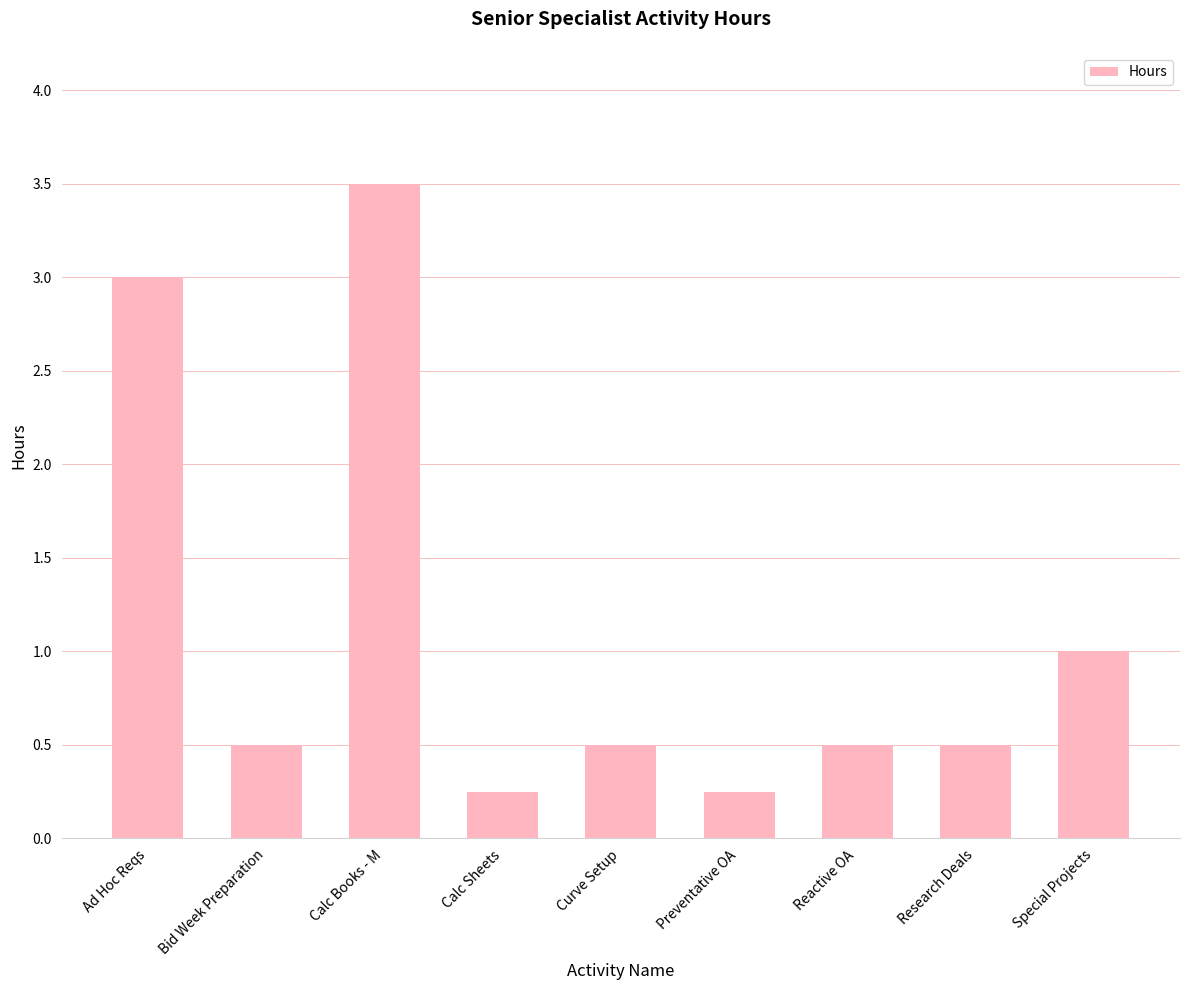

True or false: the data shows 0.1 at Calc Sheets.

False